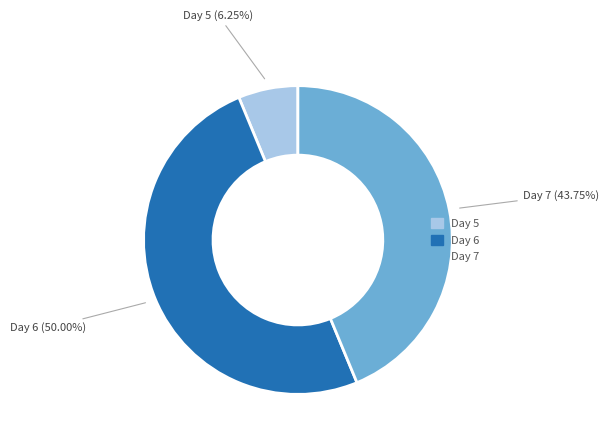

Count the number of slices in the pie.

3